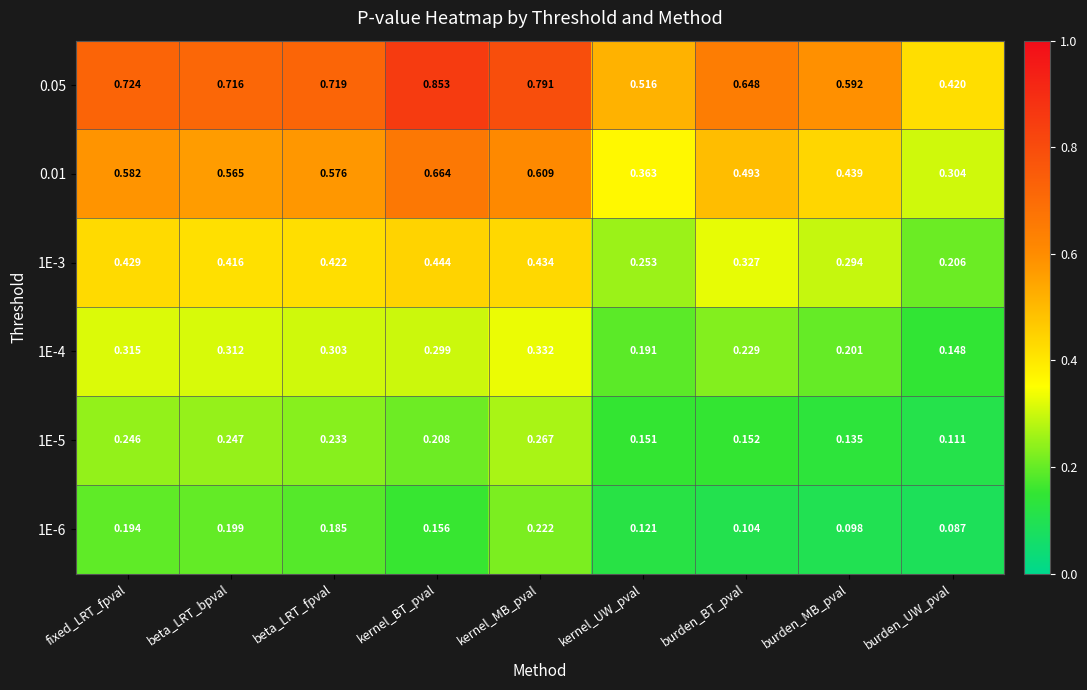

Where is 0.05 nearest to the value 0?

burden_UW_pval